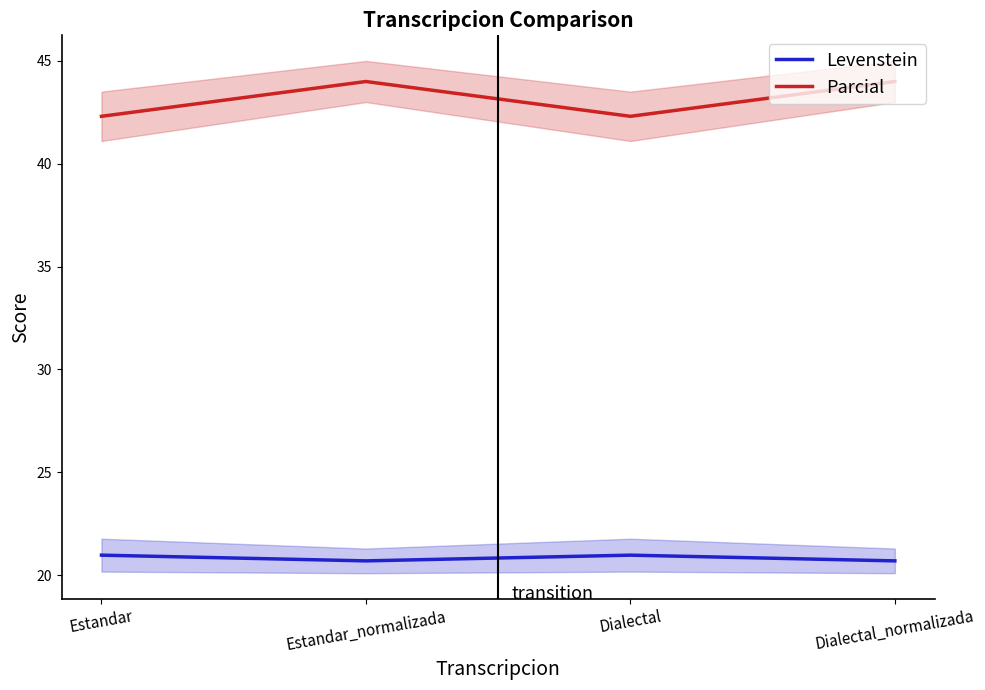

How many lines are shown in the chart?

2